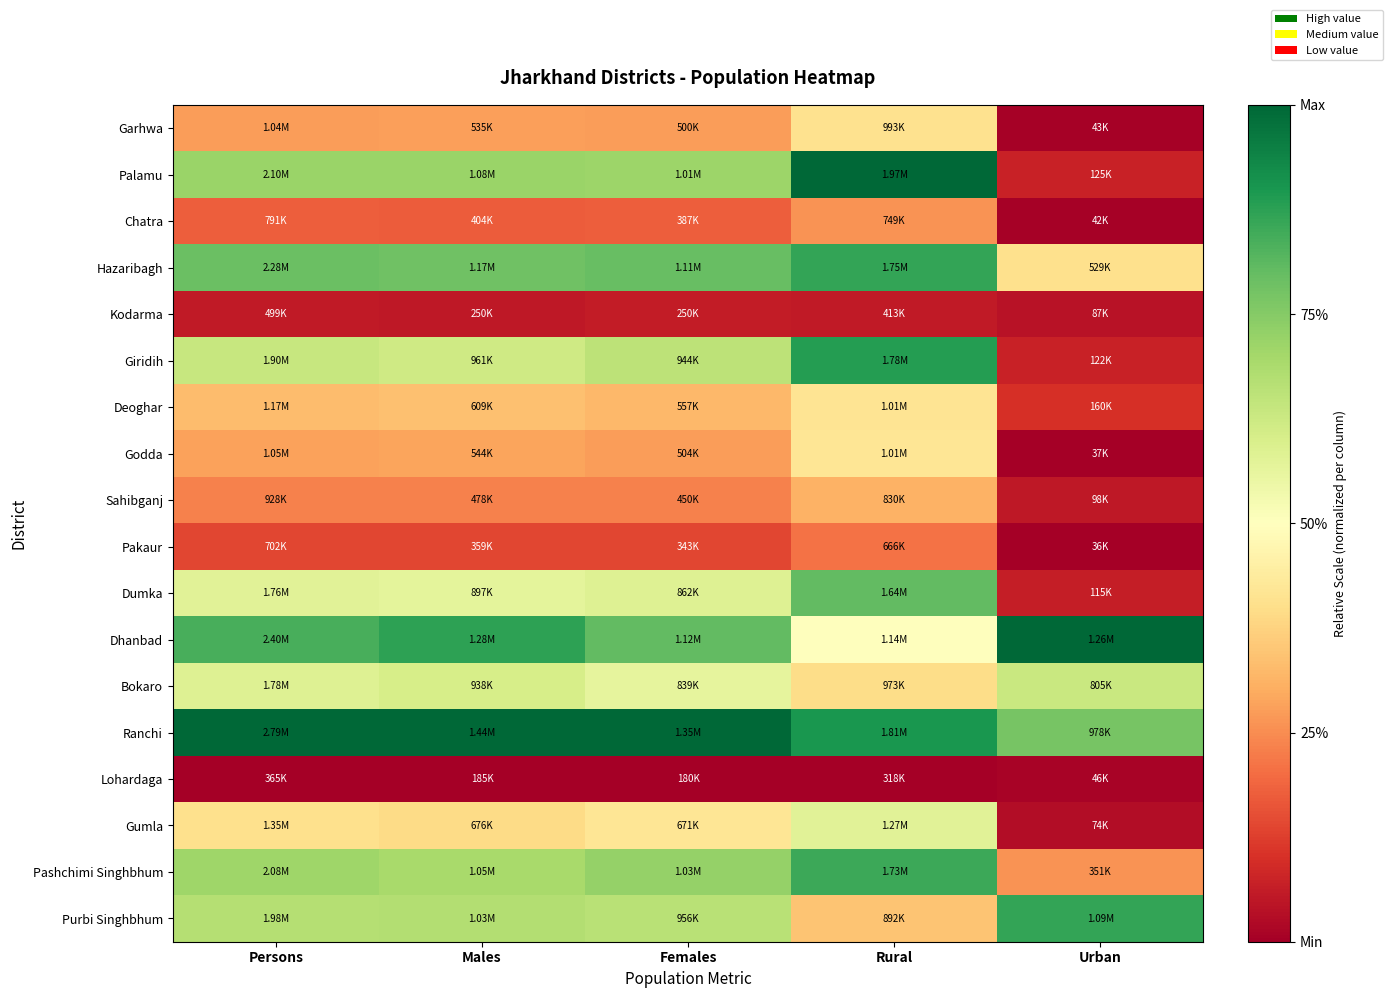

How many data points does each series have?

5